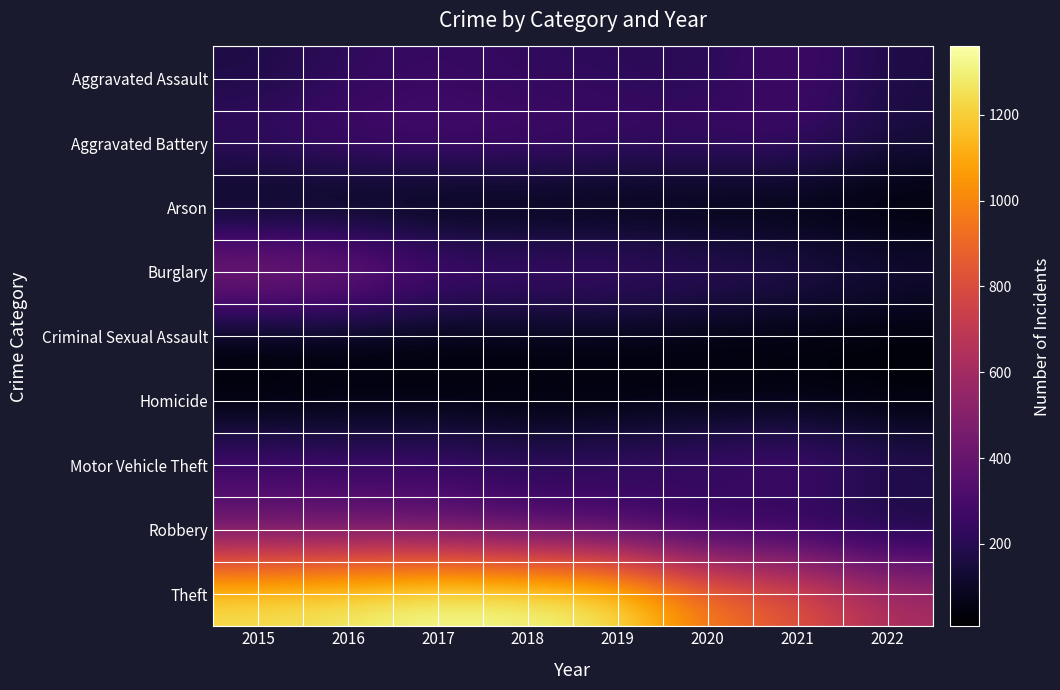

Reading left to right, list all the values displayed in this chart.

Aggravated Assault: 2015=164	2016=225	2017=251	2018=220	2019=220	2020=192	2021=295	2022=161
Aggravated Battery: 2015=260	2016=298	2017=303	2018=302	2019=267	2020=269	2021=270	2022=149
Arson: 2015=22	2016=14	2017=12	2018=8	2019=16	2020=12	2021=17	2022=8
Burglary: 2015=552	2016=505	2017=339	2018=319	2019=308	2020=252	2021=220	2022=155
Criminal Sexual Assault: 2015=43	2016=51	2017=41	2018=51	2019=54	2020=39	2021=33	2022=24
Homicide: 2015=13	2016=28	2017=27	2018=23	2019=21	2020=34	2021=38	2022=23
Motor Vehicle Theft: 2015=299	2016=272	2017=285	2018=225	2019=263	2020=287	2021=332	2022=217
Robbery: 2015=372	2016=381	2017=356	2018=302	2019=264	2020=174	2021=175	2022=118
Theft: 2015=1263	2016=1297	2017=1359	2018=1337	2019=1288	2020=954	2021=856	2022=618